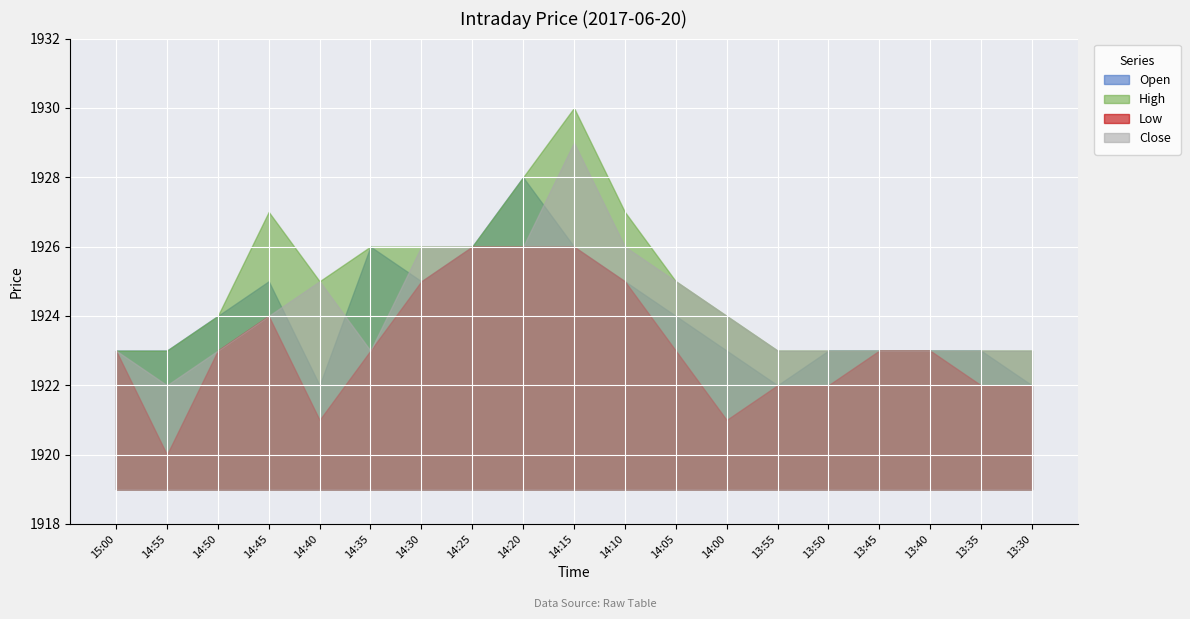

Which series has the largest total across all categories?

High